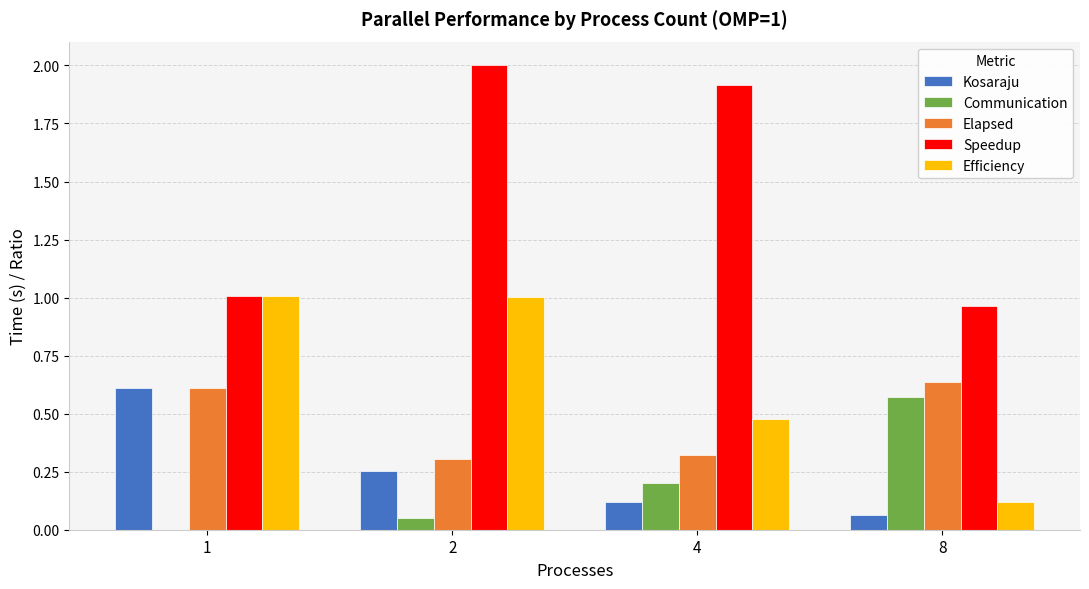

Is the value of Efficiency at 4 greater than the value of Kosaraju at 8?

Yes